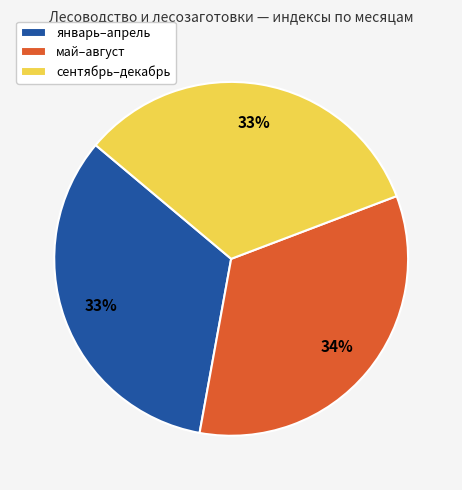

Is it true that май–август is 34% of the pie?

True